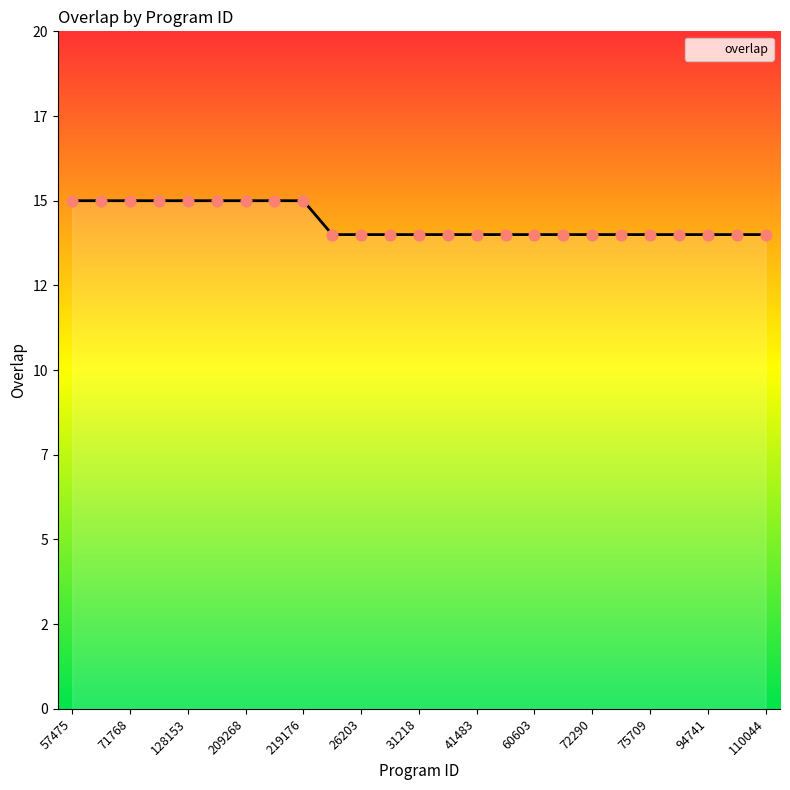

Is this an area chart (filled region under the line)?

Yes